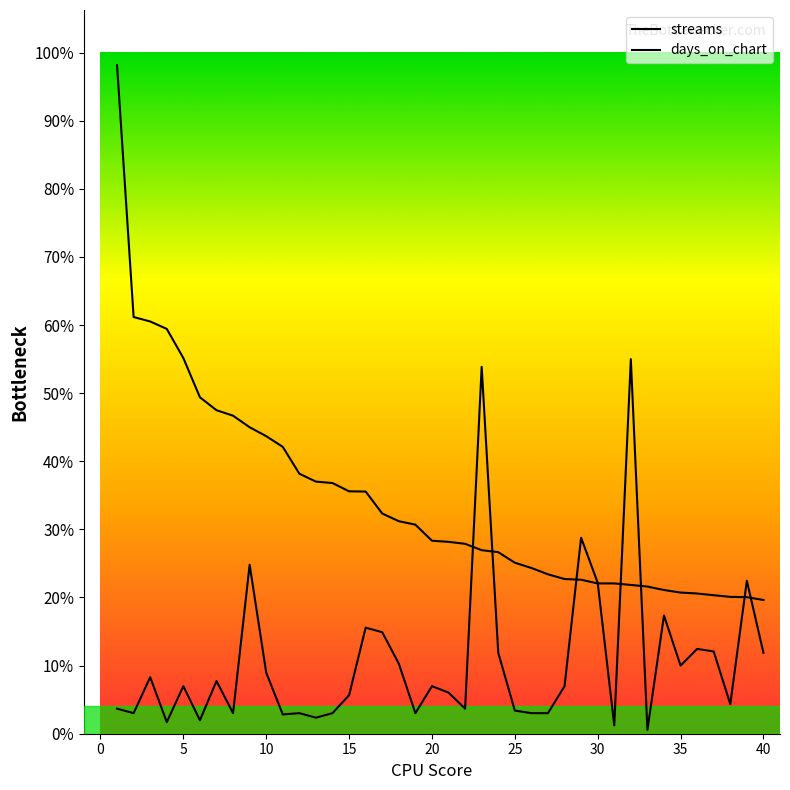

How many data points in streams are above 2266713?

19